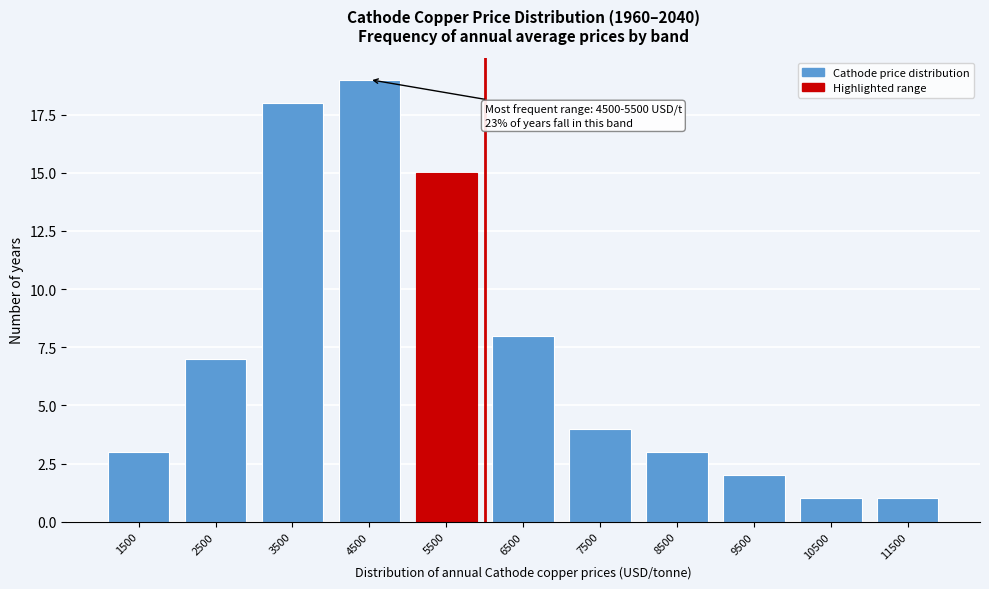

Reading left to right, list all the values displayed in this chart.

1500=3	2500=7	3500=18	4500=19	5500=15	6500=8	7500=4	8500=3	9500=2	10500=1	11500=1